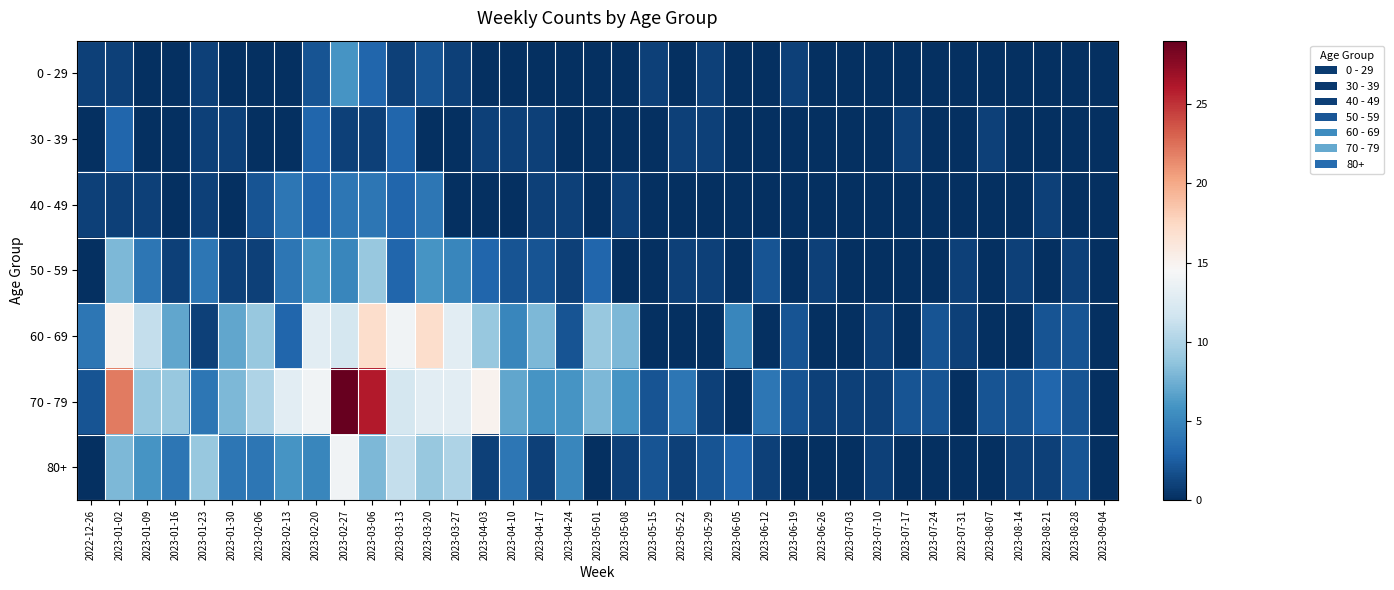

Reading left to right, what are all the values shown in this chart?

0 - 29: 2022-12-26=1	2023-01-02=1	2023-01-09=0	2023-01-16=0	2023-01-23=1	2023-01-30=0	2023-02-06=0	2023-02-13=0	2023-02-20=2	2023-02-27=6	2023-03-06=3	2023-03-13=1	2023-03-20=2	2023-03-27=1	2023-04-03=0	2023-04-10=0	2023-04-17=0	2023-04-24=0	2023-05-01=0	2023-05-08=0	2023-05-15=1	2023-05-22=0	2023-05-29=1	2023-06-05=0	2023-06-12=0	2023-06-19=1	2023-06-26=0	2023-07-03=0	2023-07-10=0	2023-07-17=0	2023-07-24=0	2023-07-31=0	2023-08-07=0	2023-08-14=0	2023-08-21=0	2023-08-28=0	2023-09-04=0
30 - 39: 2022-12-26=0	2023-01-02=3	2023-01-09=0	2023-01-16=0	2023-01-23=1	2023-01-30=1	2023-02-06=0	2023-02-13=0	2023-02-20=3	2023-02-27=1	2023-03-06=1	2023-03-13=3	2023-03-20=0	2023-03-27=0	2023-04-03=1	2023-04-10=1	2023-04-17=1	2023-04-24=0	2023-05-01=0	2023-05-08=0	2023-05-15=0	2023-05-22=1	2023-05-29=1	2023-06-05=0	2023-06-12=0	2023-06-19=0	2023-06-26=0	2023-07-03=0	2023-07-10=0	2023-07-17=1	2023-07-24=0	2023-07-31=0	2023-08-07=1	2023-08-14=0	2023-08-21=0	2023-08-28=0	2023-09-04=0
40 - 49: 2022-12-26=1	2023-01-02=1	2023-01-09=1	2023-01-16=0	2023-01-23=1	2023-01-30=0	2023-02-06=2	2023-02-13=4	2023-02-20=3	2023-02-27=4	2023-03-06=4	2023-03-13=3	2023-03-20=4	2023-03-27=0	2023-04-03=0	2023-04-10=0	2023-04-17=1	2023-04-24=1	2023-05-01=0	2023-05-08=1	2023-05-15=0	2023-05-22=0	2023-05-29=0	2023-06-05=0	2023-06-12=0	2023-06-19=0	2023-06-26=0	2023-07-03=0	2023-07-10=0	2023-07-17=0	2023-07-24=0	2023-07-31=0	2023-08-07=0	2023-08-14=0	2023-08-21=1	2023-08-28=0	2023-09-04=0
50 - 59: 2022-12-26=0	2023-01-02=8	2023-01-09=4	2023-01-16=1	2023-01-23=4	2023-01-30=1	2023-02-06=1	2023-02-13=4	2023-02-20=6	2023-02-27=5	2023-03-06=9	2023-03-13=3	2023-03-20=6	2023-03-27=5	2023-04-03=3	2023-04-10=2	2023-04-17=2	2023-04-24=1	2023-05-01=3	2023-05-08=0	2023-05-15=0	2023-05-22=1	2023-05-29=1	2023-06-05=0	2023-06-12=2	2023-06-19=0	2023-06-26=1	2023-07-03=0	2023-07-10=0	2023-07-17=0	2023-07-24=0	2023-07-31=1	2023-08-07=0	2023-08-14=1	2023-08-21=0	2023-08-28=1	2023-09-04=0
60 - 69: 2022-12-26=4	2023-01-02=15	2023-01-09=11	2023-01-16=7	2023-01-23=1	2023-01-30=7	2023-02-06=9	2023-02-13=3	2023-02-20=13	2023-02-27=12	2023-03-06=17	2023-03-13=14	2023-03-20=17	2023-03-27=13	2023-04-03=9	2023-04-10=5	2023-04-17=8	2023-04-24=2	2023-05-01=9	2023-05-08=8	2023-05-15=0	2023-05-22=0	2023-05-29=0	2023-06-05=5	2023-06-12=0	2023-06-19=2	2023-06-26=0	2023-07-03=0	2023-07-10=1	2023-07-17=0	2023-07-24=2	2023-07-31=1	2023-08-07=0	2023-08-14=0	2023-08-21=2	2023-08-28=2	2023-09-04=0
70 - 79: 2022-12-26=2	2023-01-02=22	2023-01-09=9	2023-01-16=9	2023-01-23=4	2023-01-30=8	2023-02-06=10	2023-02-13=13	2023-02-20=14	2023-02-27=29	2023-03-06=26	2023-03-13=12	2023-03-20=13	2023-03-27=13	2023-04-03=15	2023-04-10=7	2023-04-17=6	2023-04-24=6	2023-05-01=8	2023-05-08=6	2023-05-15=2	2023-05-22=4	2023-05-29=1	2023-06-05=0	2023-06-12=4	2023-06-19=2	2023-06-26=1	2023-07-03=1	2023-07-10=1	2023-07-17=2	2023-07-24=2	2023-07-31=0	2023-08-07=2	2023-08-14=2	2023-08-21=3	2023-08-28=2	2023-09-04=0
80+: 2022-12-26=0	2023-01-02=8	2023-01-09=6	2023-01-16=4	2023-01-23=9	2023-01-30=4	2023-02-06=4	2023-02-13=6	2023-02-20=5	2023-02-27=14	2023-03-06=8	2023-03-13=11	2023-03-20=9	2023-03-27=10	2023-04-03=1	2023-04-10=4	2023-04-17=1	2023-04-24=5	2023-05-01=0	2023-05-08=1	2023-05-15=2	2023-05-22=1	2023-05-29=2	2023-06-05=3	2023-06-12=1	2023-06-19=0	2023-06-26=0	2023-07-03=0	2023-07-10=1	2023-07-17=0	2023-07-24=0	2023-07-31=0	2023-08-07=0	2023-08-14=1	2023-08-21=1	2023-08-28=2	2023-09-04=0